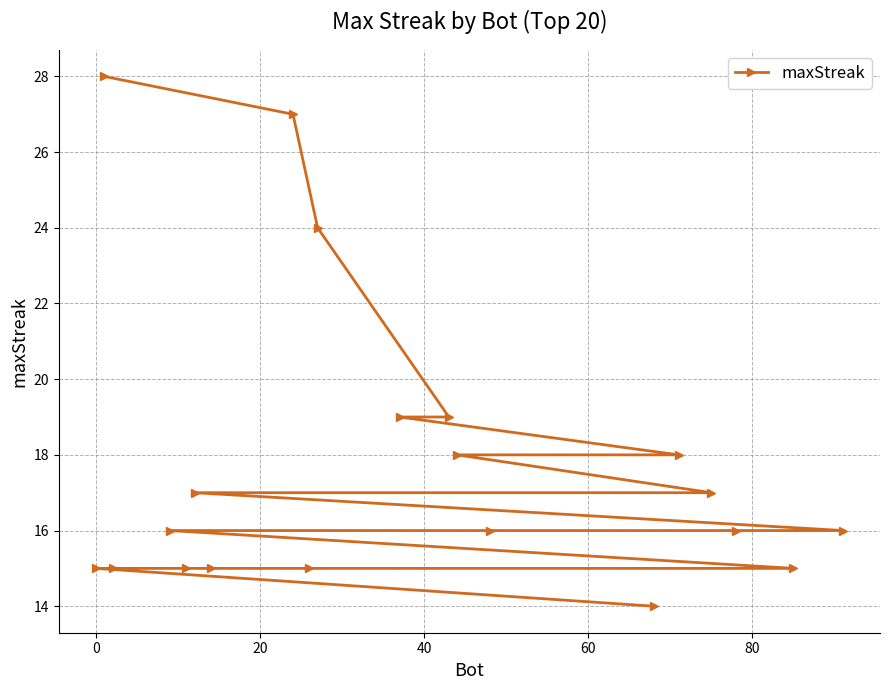

Reading left to right, what are all the values shown in this chart?

15	28	15	16	15	17	15	27	15	24	19	19	18	16	14	18	17	16	15	16